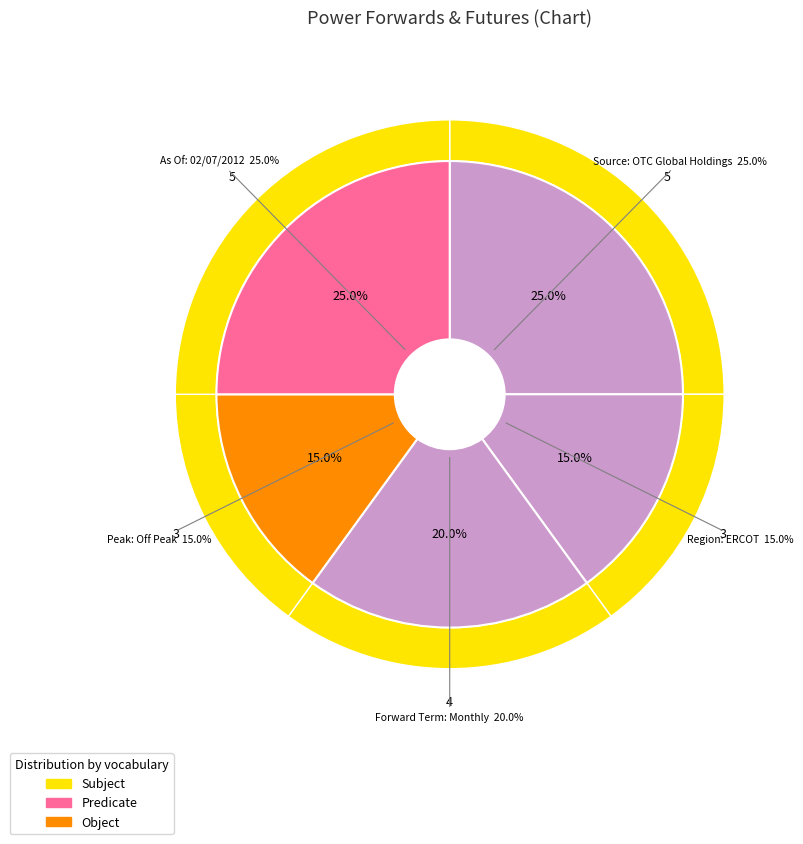

To the nearest percent, what is the average slice percentage?

20%